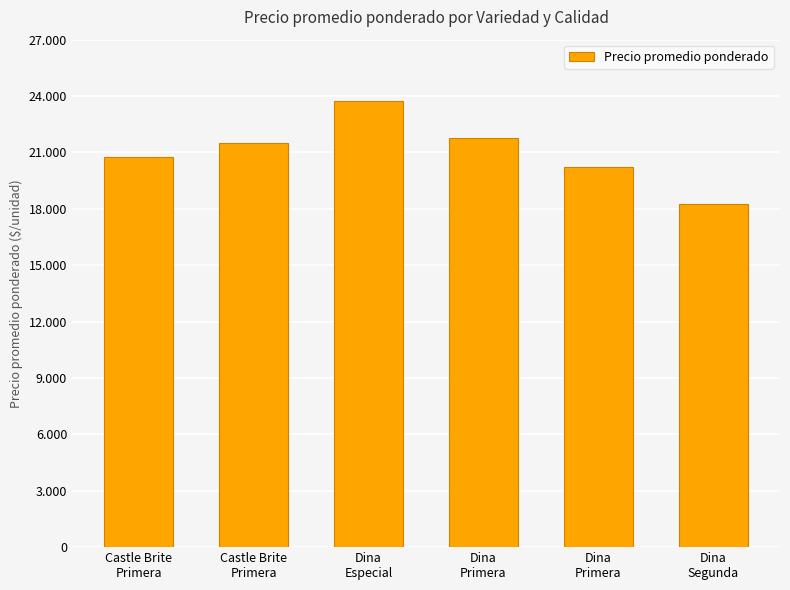

Is it true that the value at Dina
Especial is 42585?

False